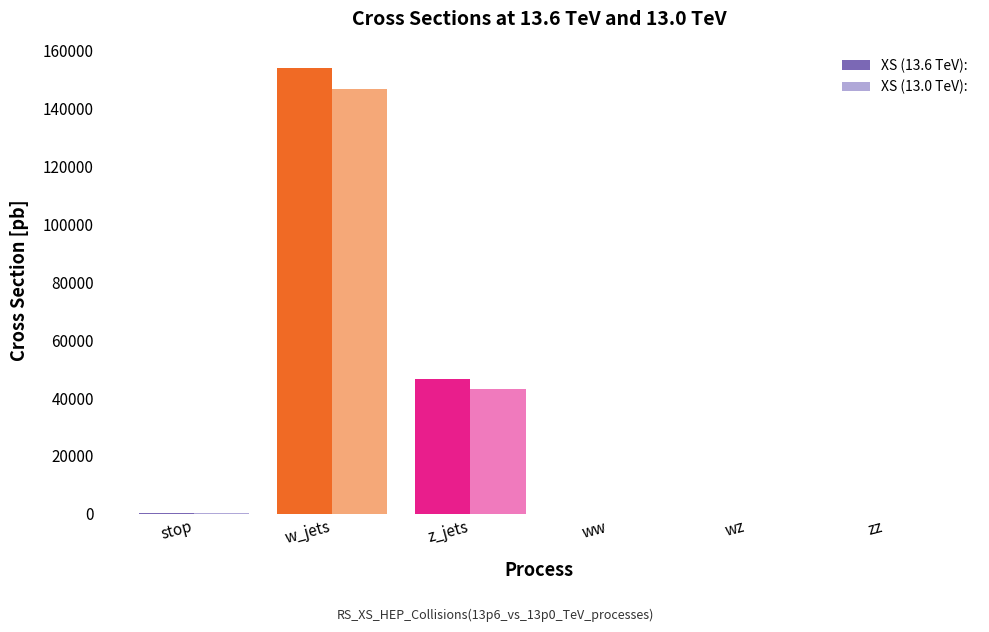

How many data points in XS (13.0 TeV): are above 241?

3